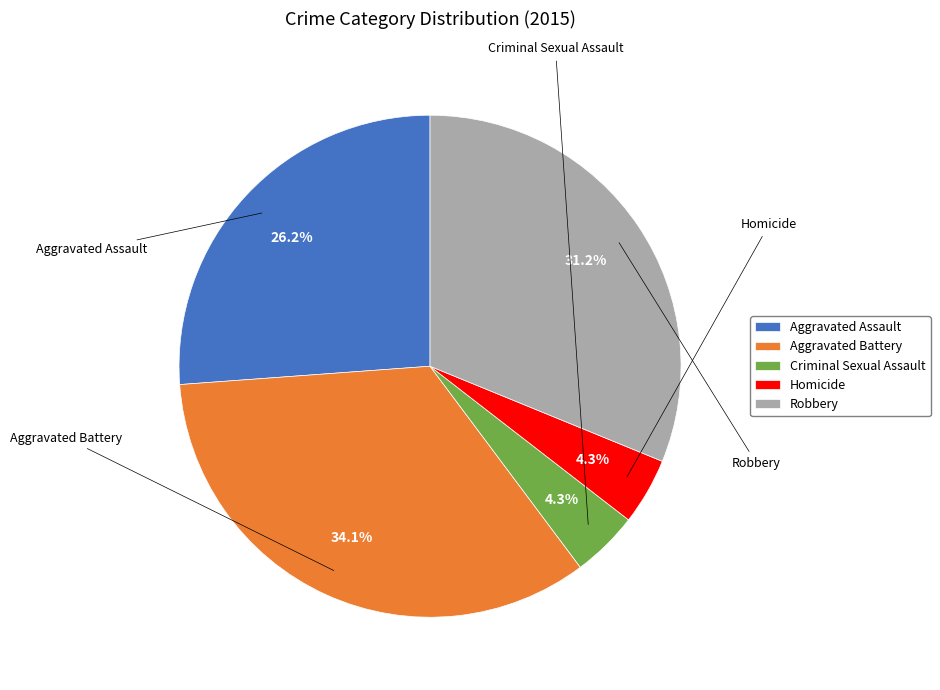

What percentage is NOT represented by Robbery?

68.8%